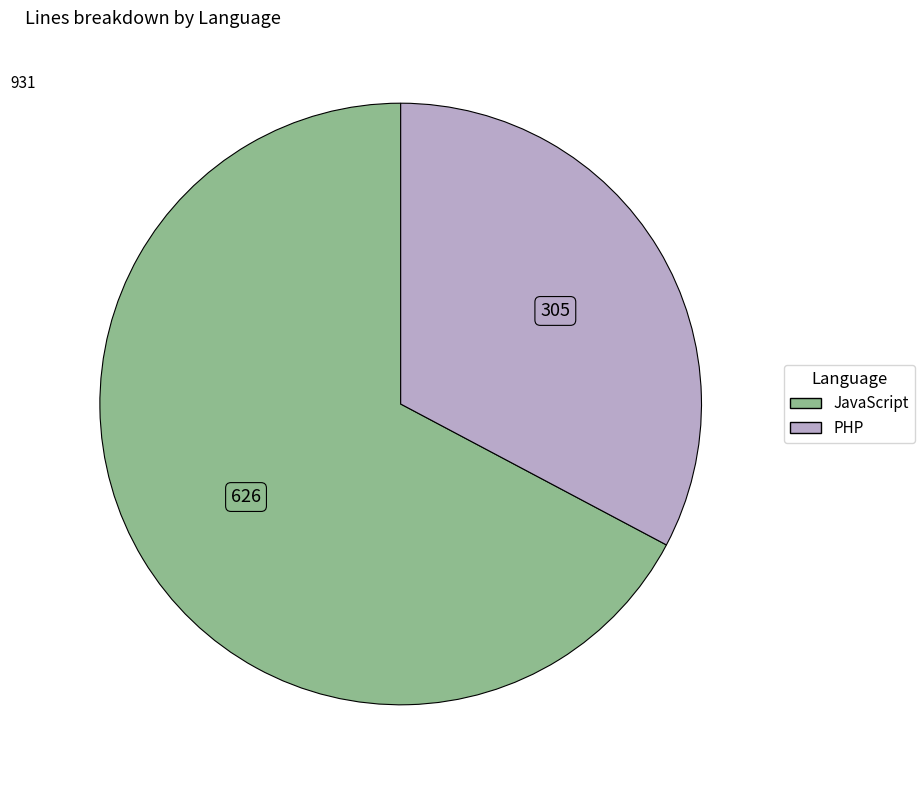

Do PHP and JavaScript together represent more than half of the pie?

Yes